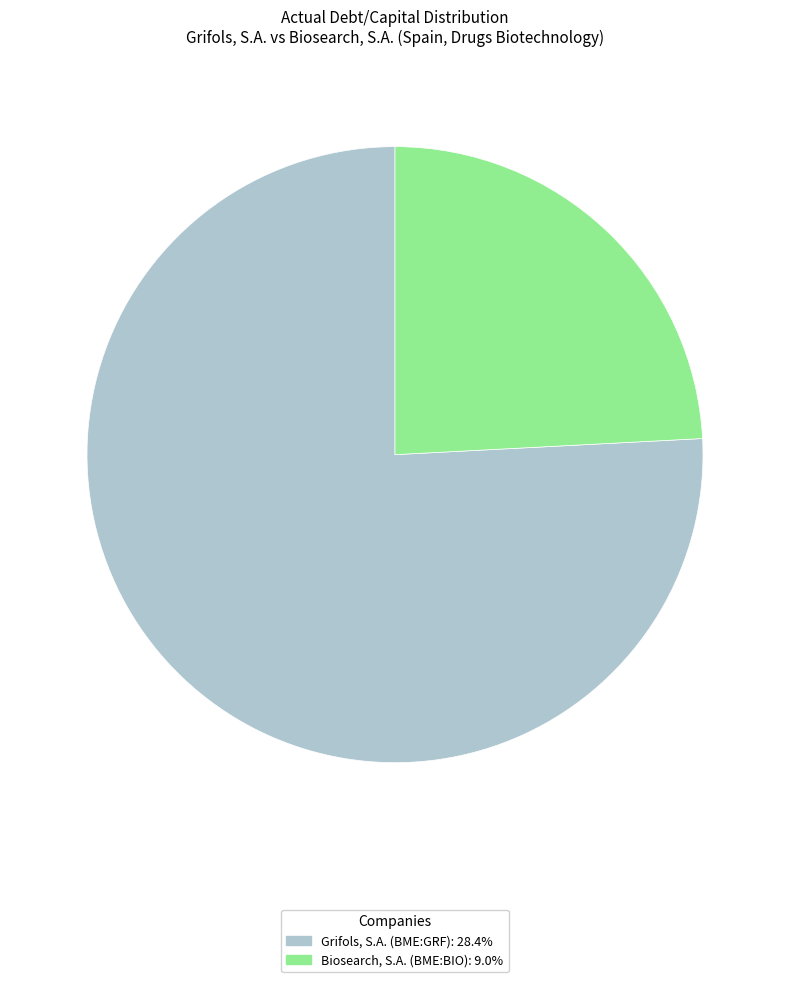

Is Biosearch, S.A. (BME:BIO) the majority of the pie?

No